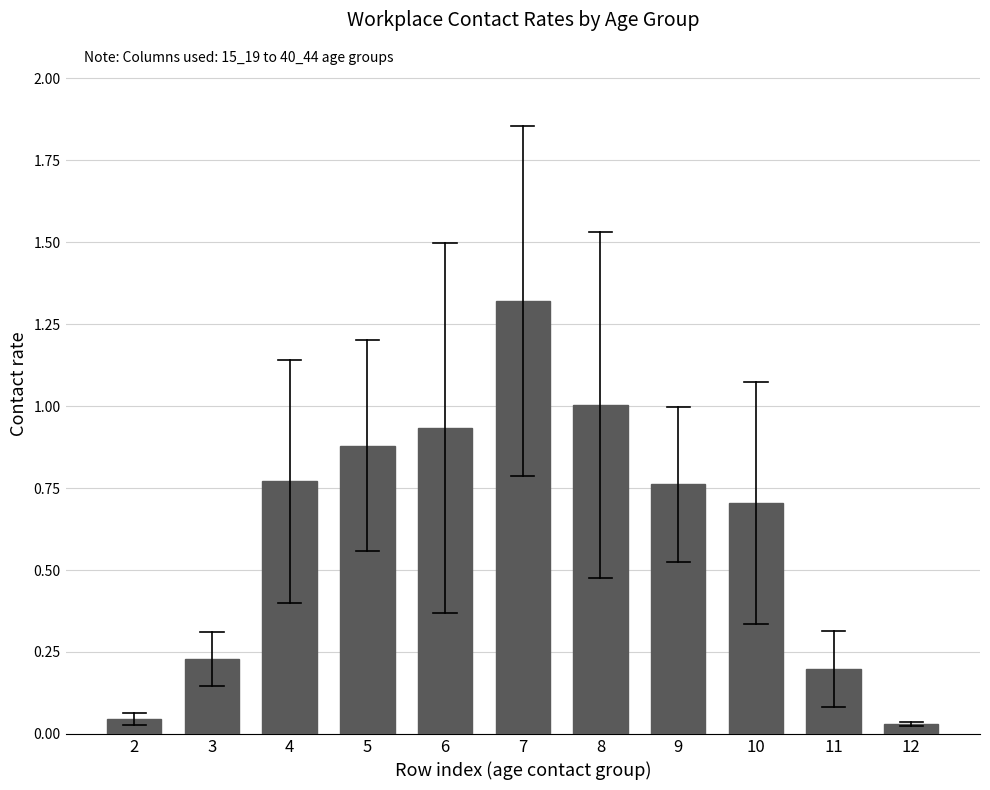

The chart shows a value of 0.1 at 11. True or false?

False